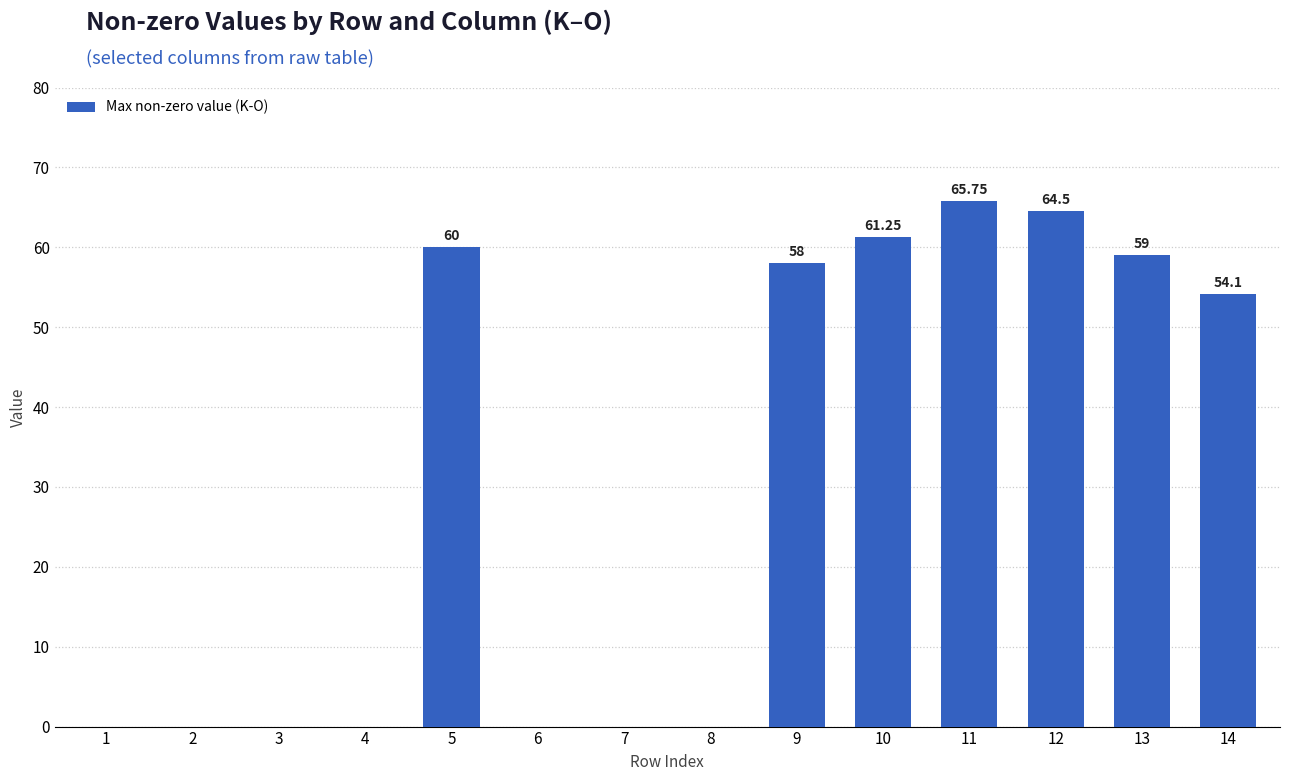

What is the change in value from 3 to 13?

+59.0